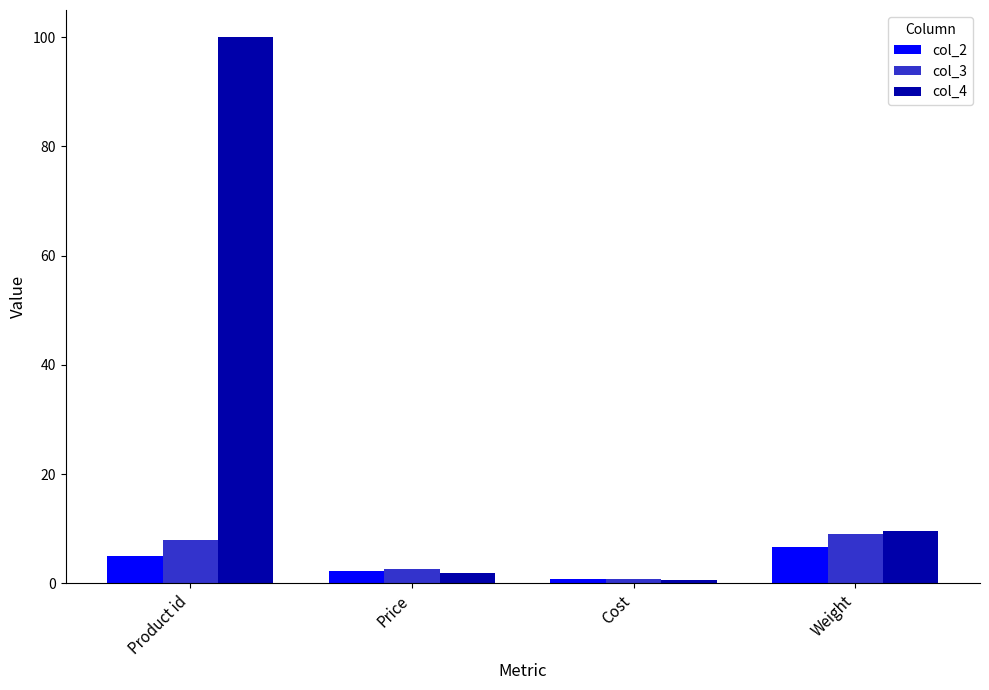

What is the sum of the col_4 values at Product id and Price?

102.0